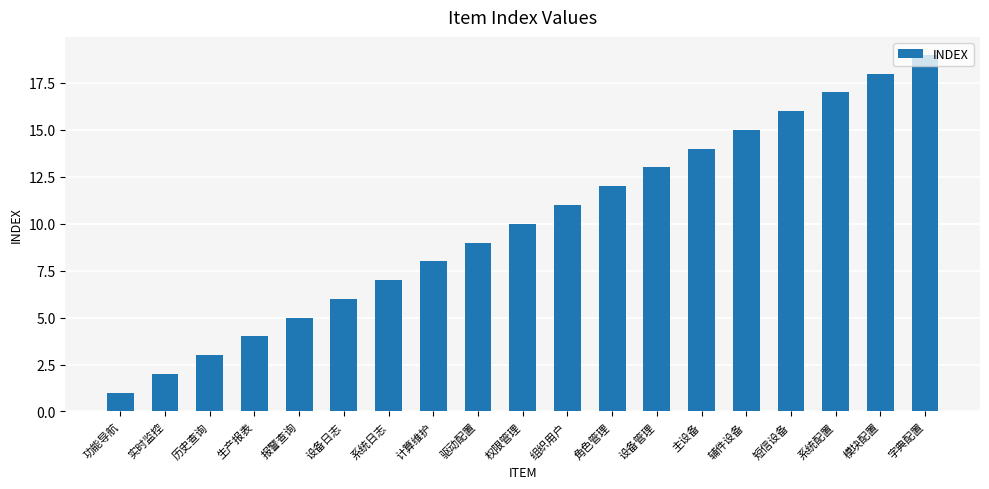

Count the number of categories in the chart.

19